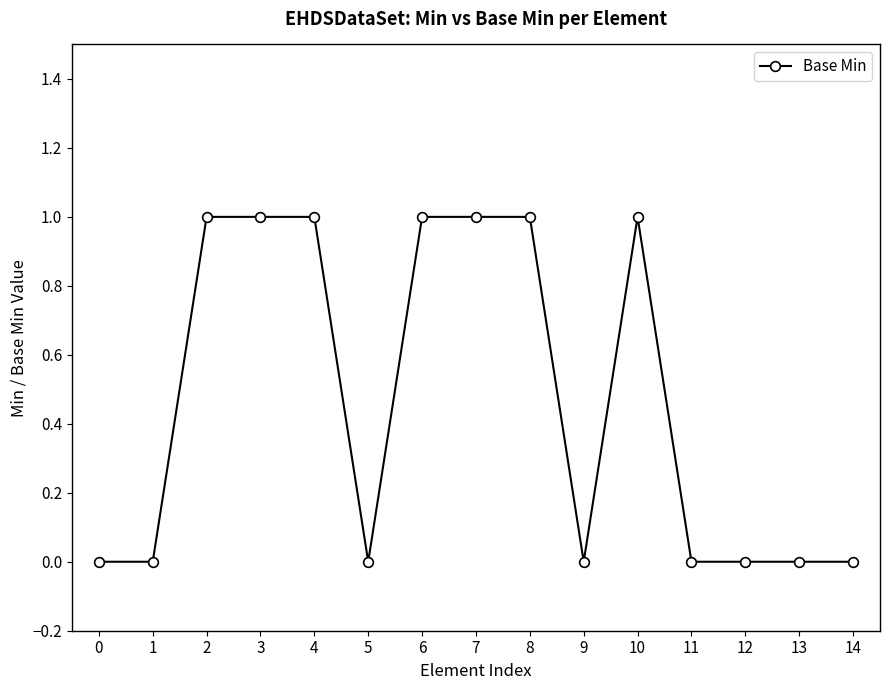

What is the value of the 3rd point from the left?

1